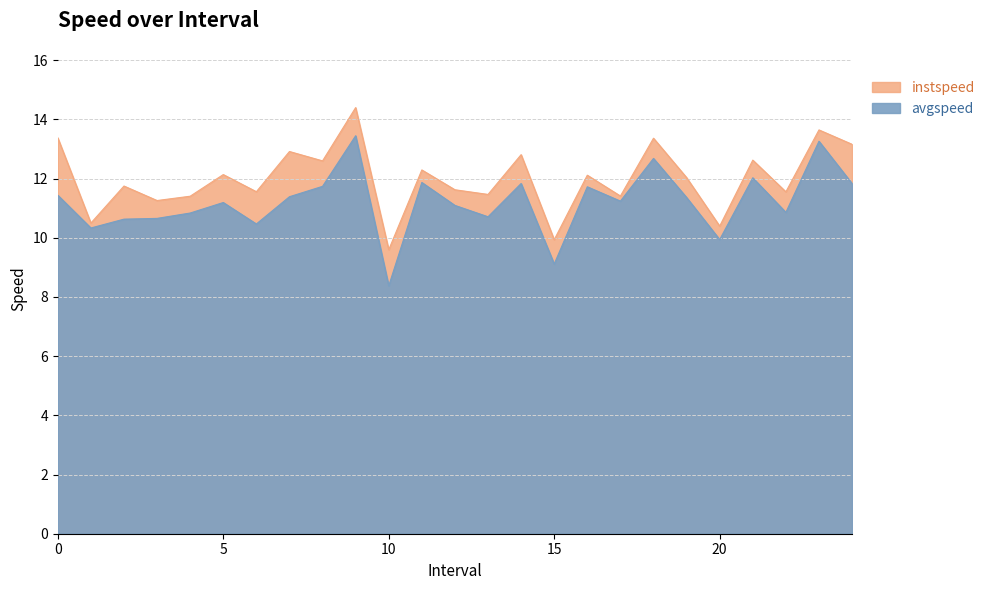

True or false: avgspeed has a value of 6.2 at 24.

False